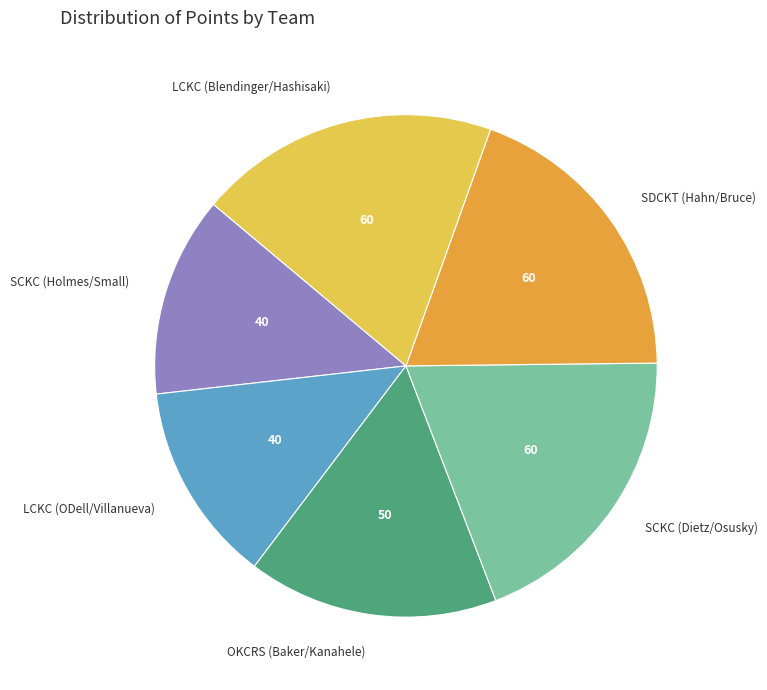

Is there any slice that represents more than half of the pie?

No